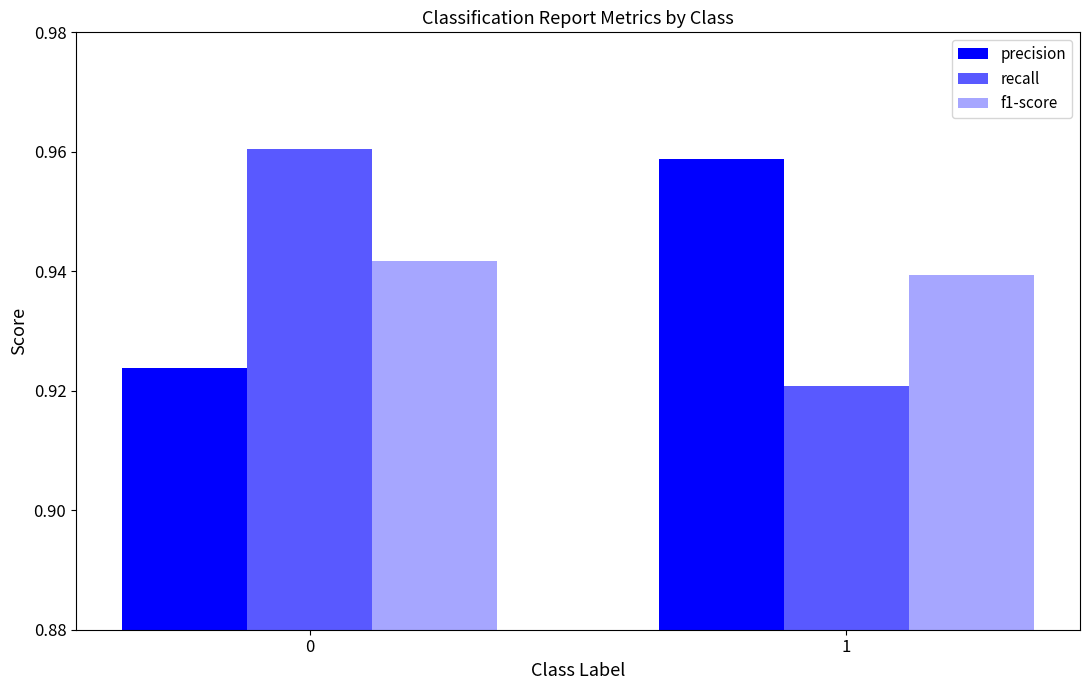

Between 0 and 1, which series saw the biggest shift?

recall